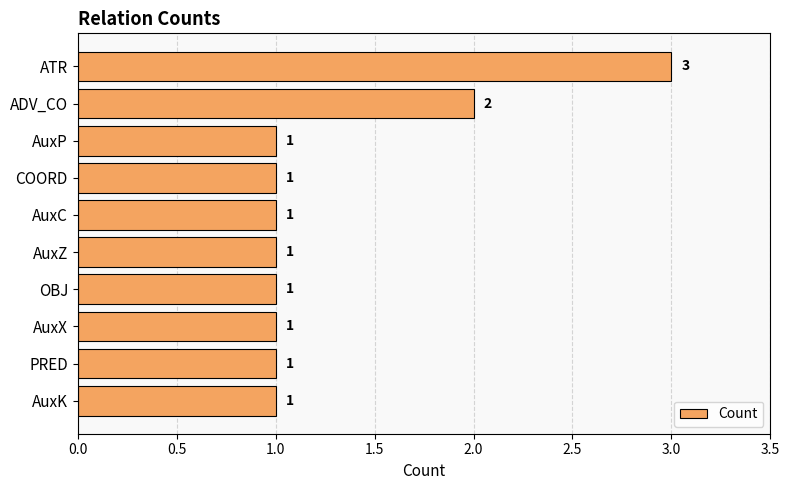

What is the smallest value displayed?

1